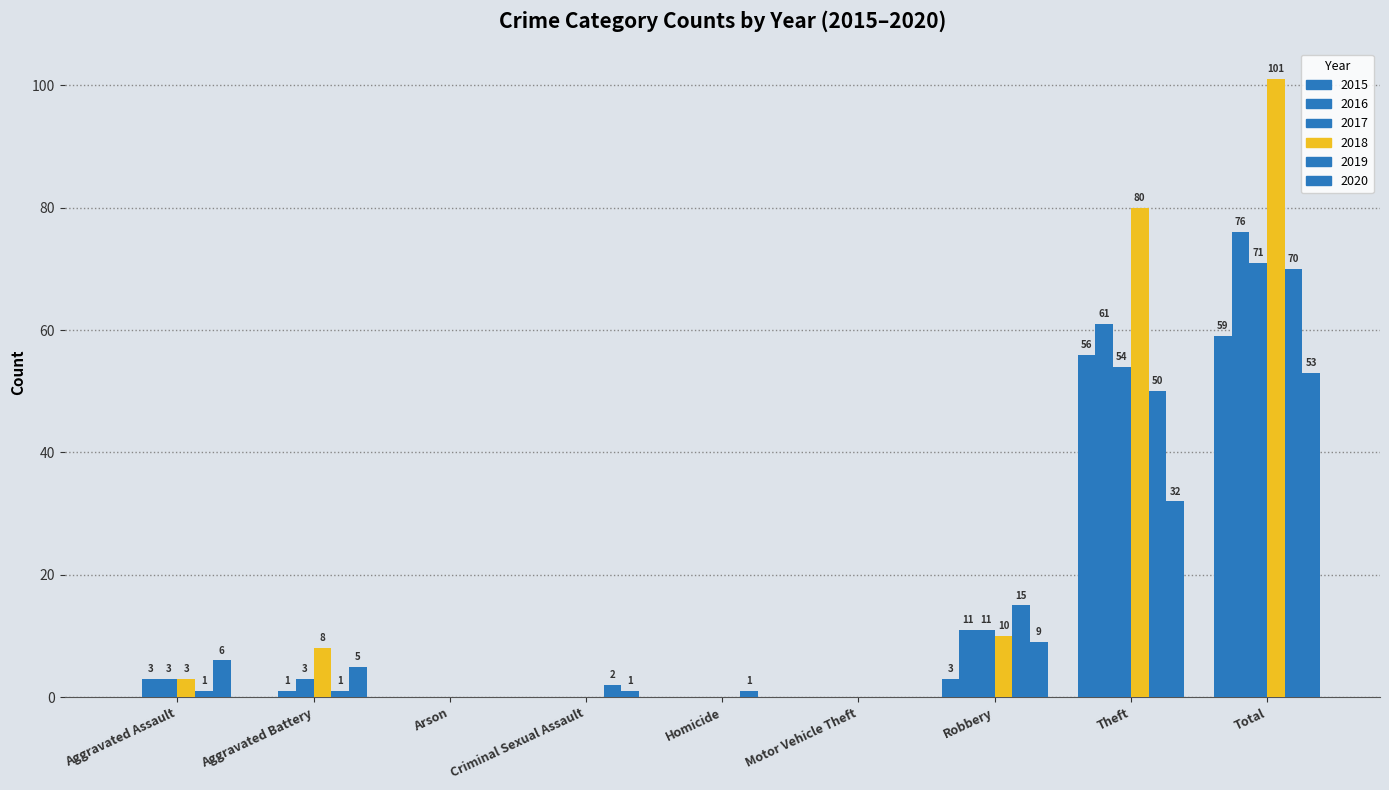

Rank the categories by 2015 value from highest to lowest.

Total, Theft, Robbery, Aggravated Assault, Aggravated Battery, Arson, Criminal Sexual Assault, Homicide, Motor Vehicle Theft